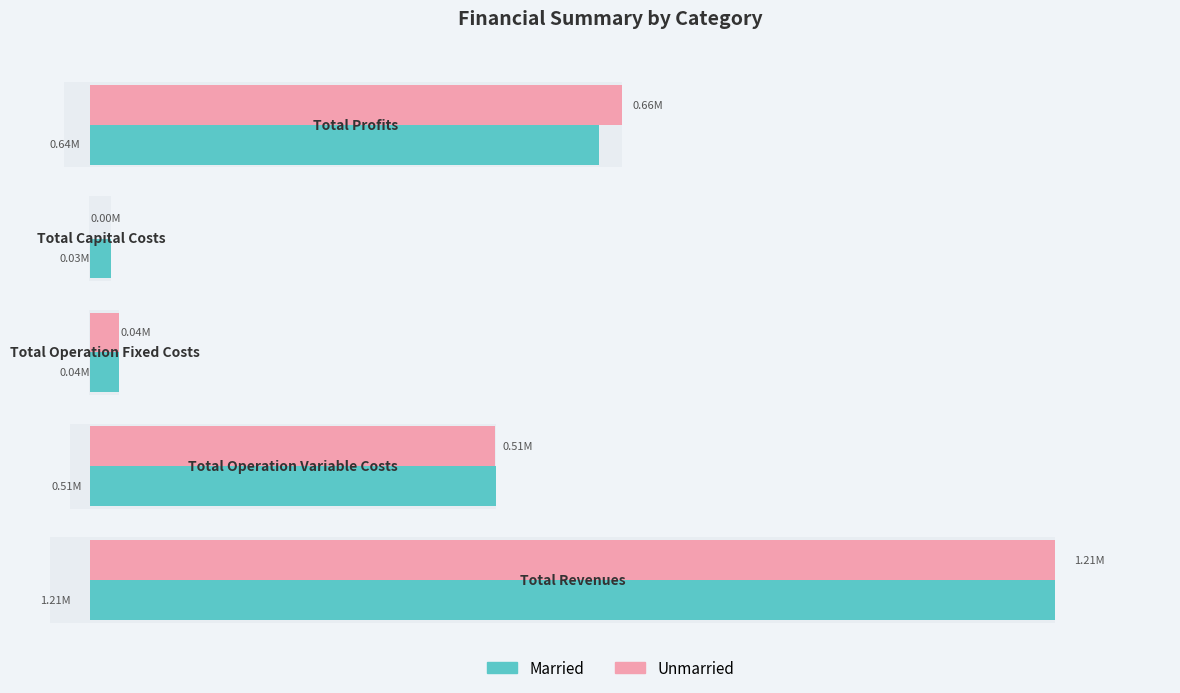

What is the value of the Unmarried bar at the 2nd from the left?

505392.1